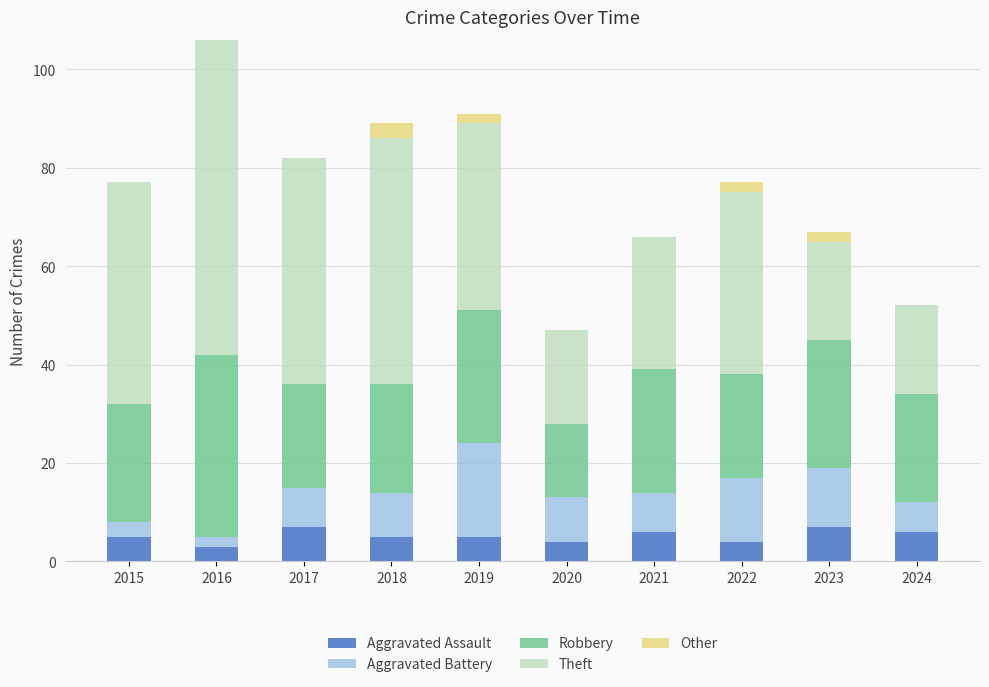

At which category is the sum across all series the highest?

2016